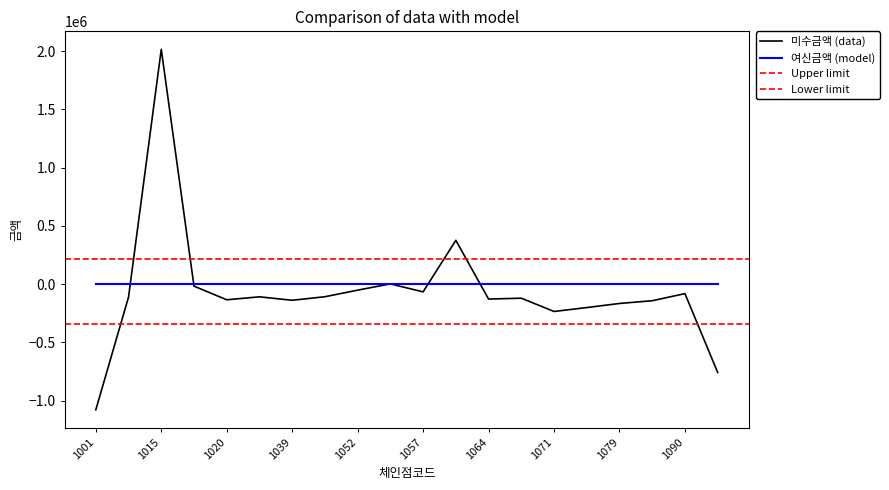

What is the greatest value displayed?

2015051